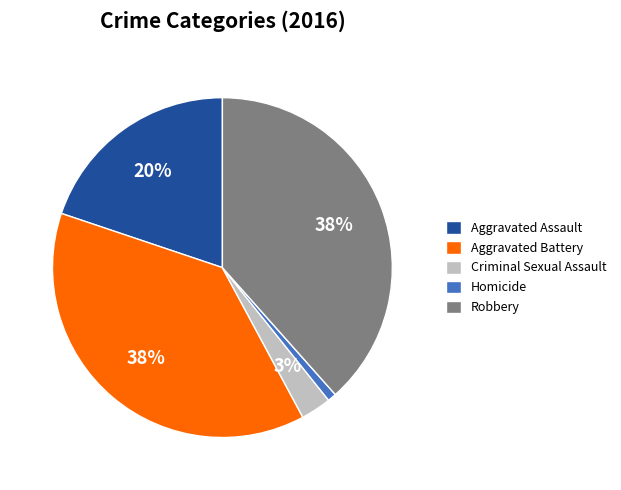

Which category has the smallest portion of the pie?

Homicide